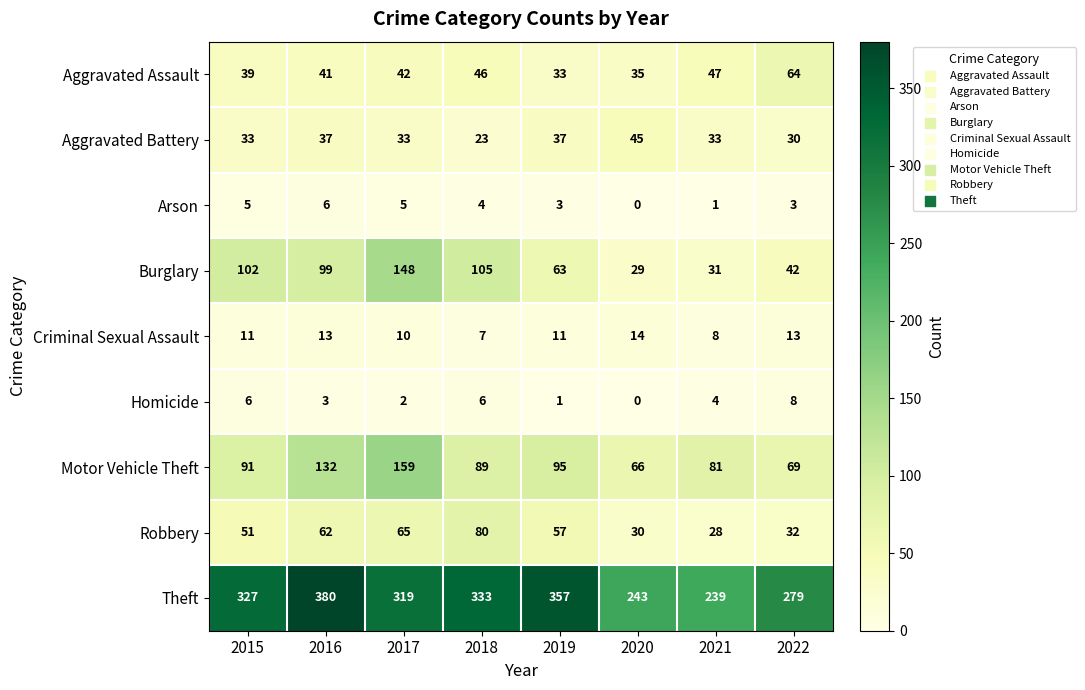

The value of Theft at 2016 is 380. True or false?

True